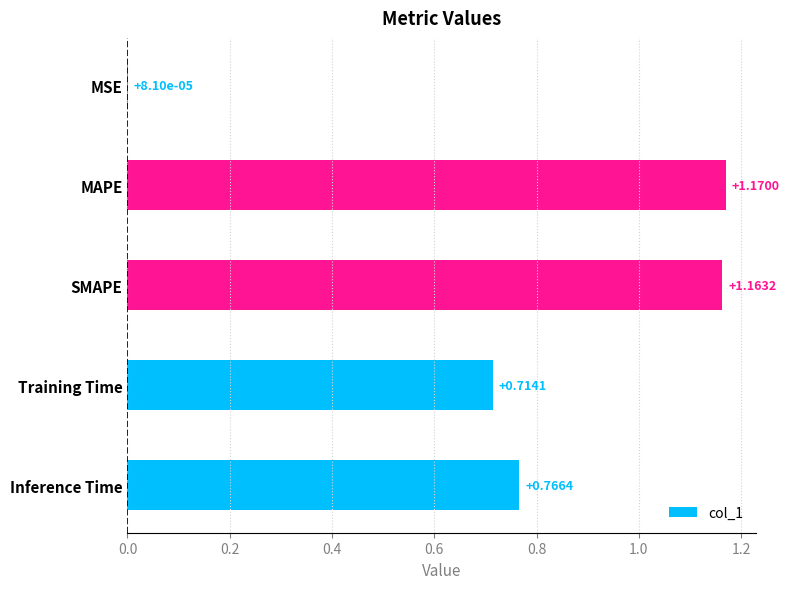

What is the sum of all values?

3.8